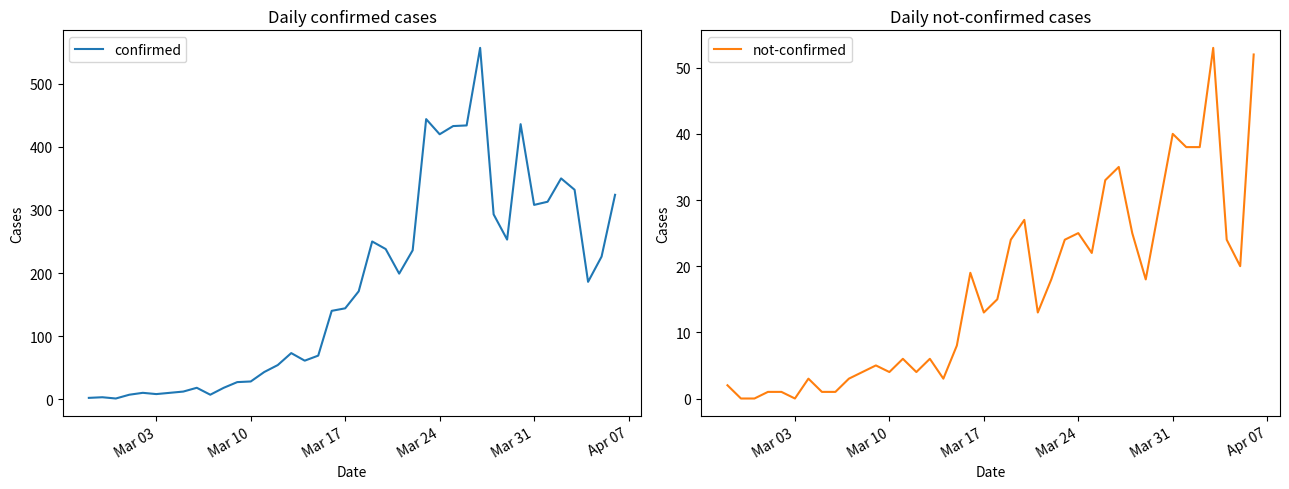

What is the highest value of the confirmed series?

557